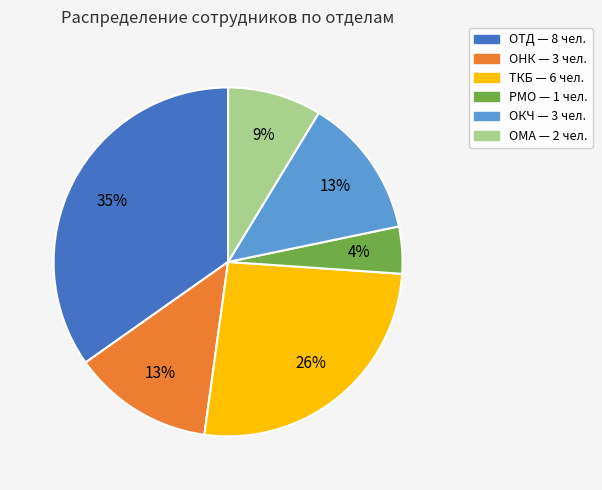

To the nearest percent, what is the combined percentage of РМО and ОКЧ?

17%